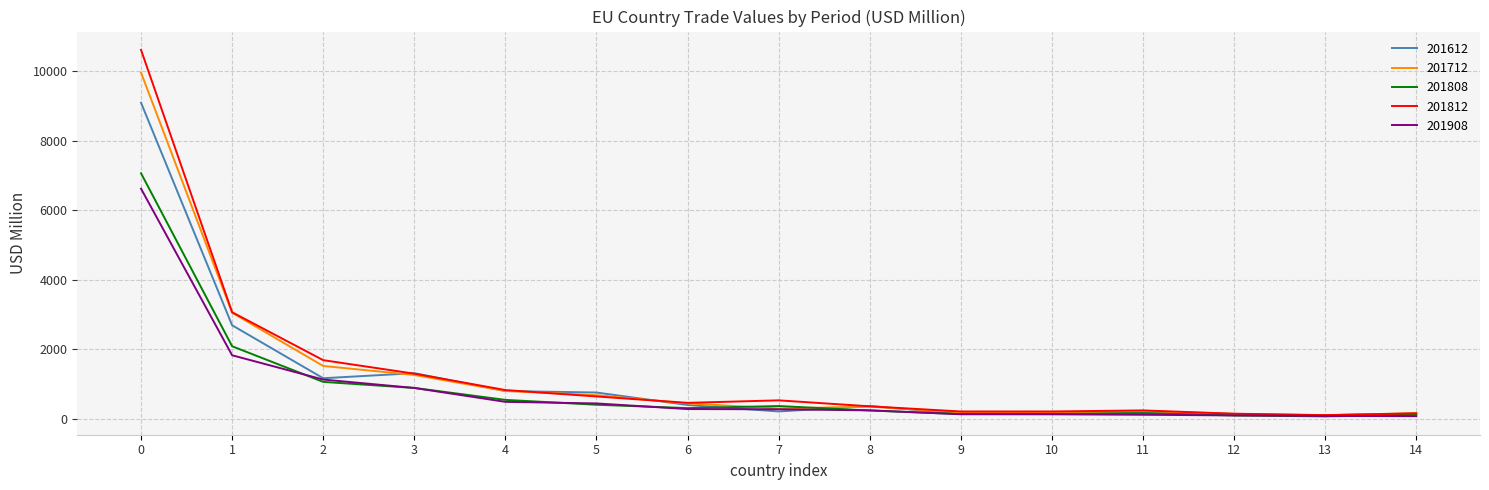

The value of 201612 at 4 is 802.5. True or false?

True